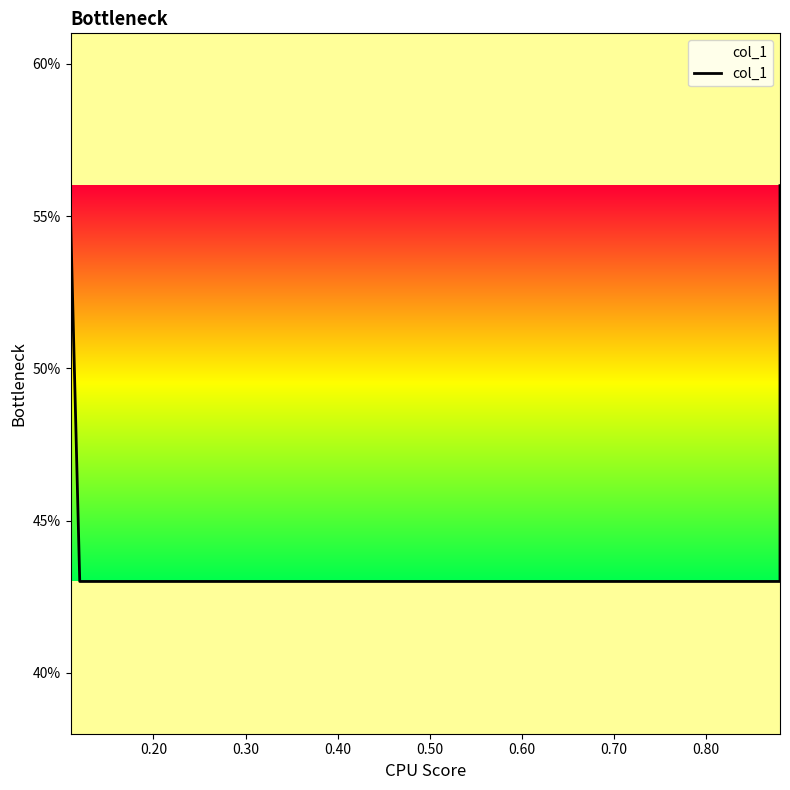

What is the average value?

0.5